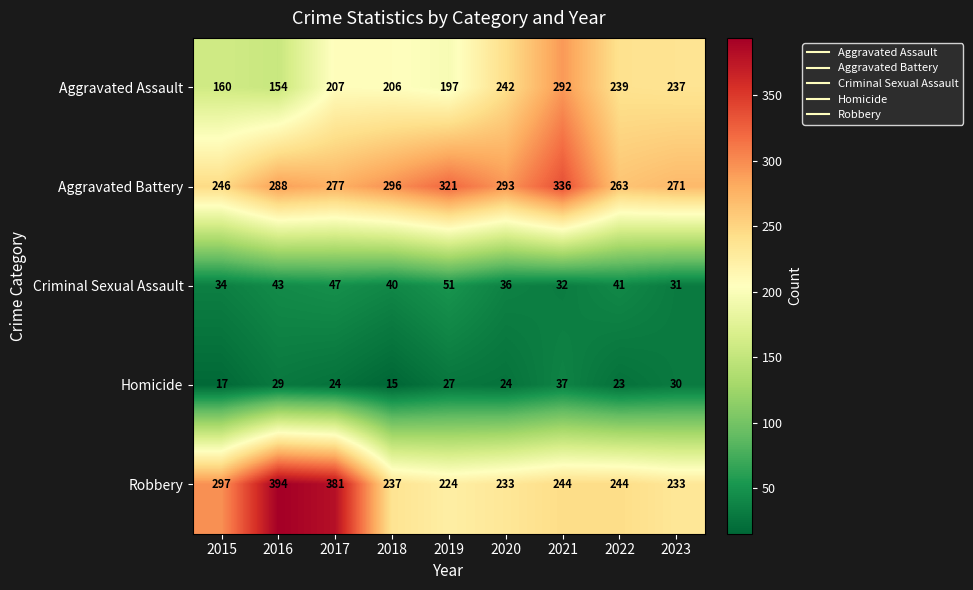

What is the difference between the maximum and second lowest values in the Criminal Sexual Assault series?

19